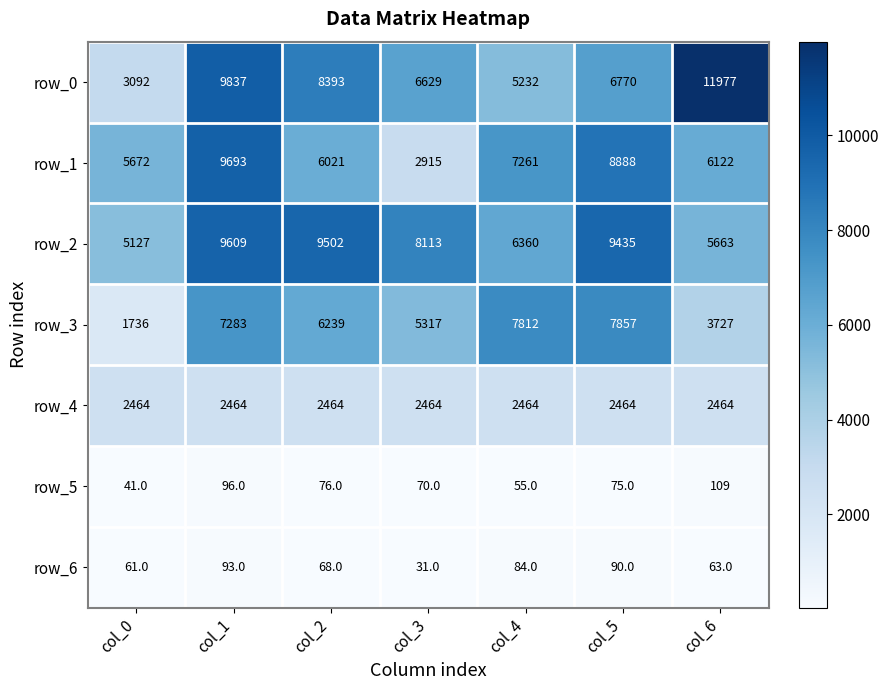

Reading right to left, transcribe all the data shown in this chart.

row_0: 11977	6770	5232	6629	8393	9837	3092
row_1: 6122	8888	7261	2915	6021	9693	5672
row_2: 5663	9435	6360	8113	9502	9609	5127
row_3: 3727	7857	7812	5317	6239	7283	1736
row_4: 2464	2464	2464	2464	2464	2464	2464
row_5: 109	75	55	70	76	96	41
row_6: 63	90	84	31	68	93	61